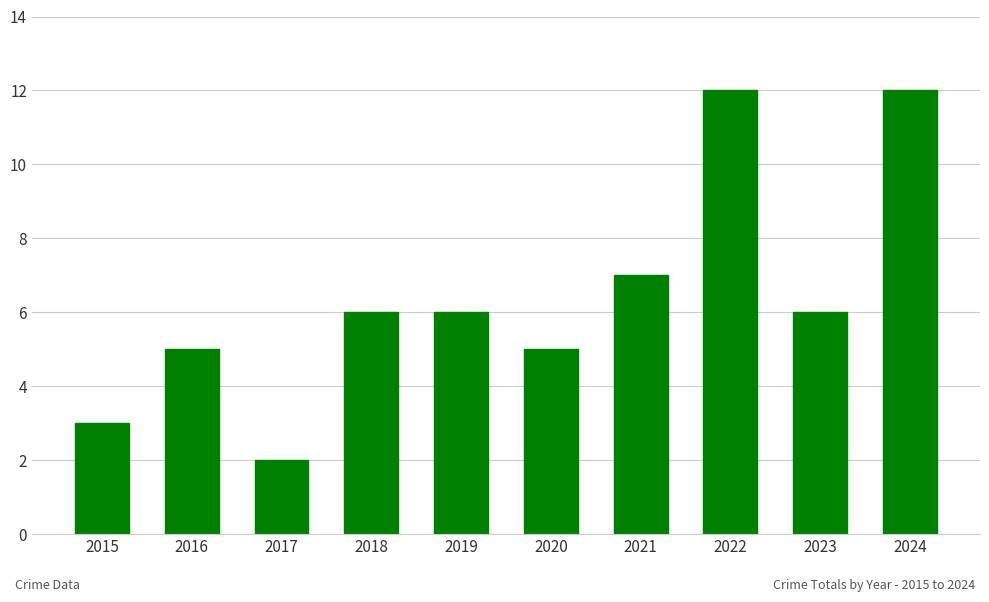

What value does the data have at 2017?

2